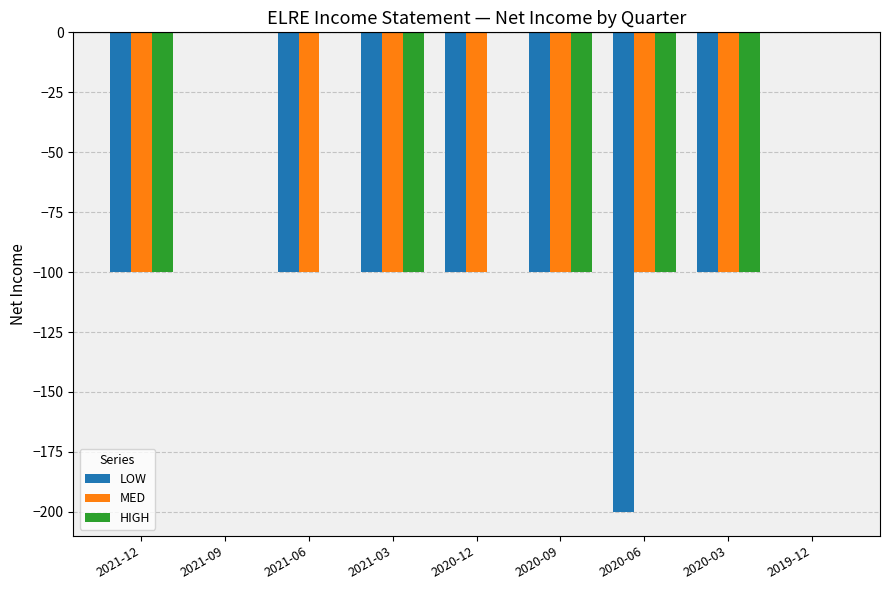

Reading left to right, transcribe all the data shown in this chart.

LOW: -100	0	-100	-100	-100	-100	-200	-100	0
MED: -100	0	-100	-100	-100	-100	-100	-100	0
HIGH: -100	0	0	-100	0	-100	-100	-100	0